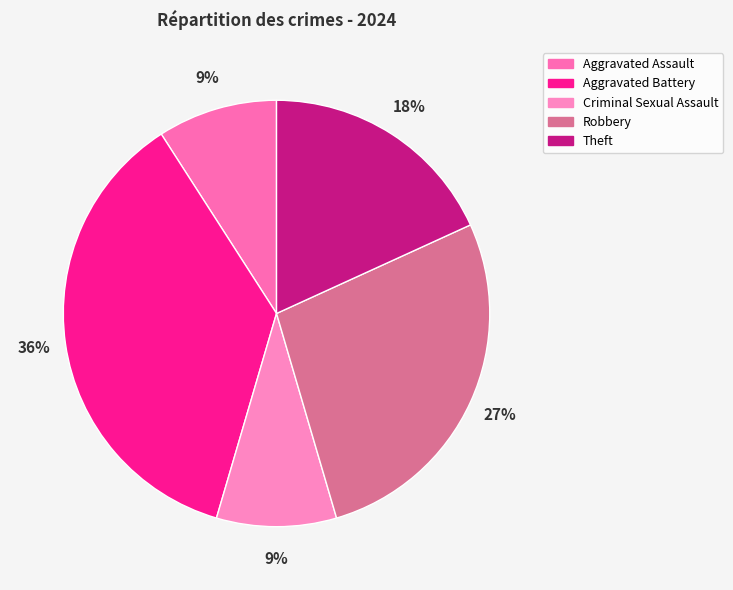

Combined, do Theft and Criminal Sexual Assault account for over 50%?

No